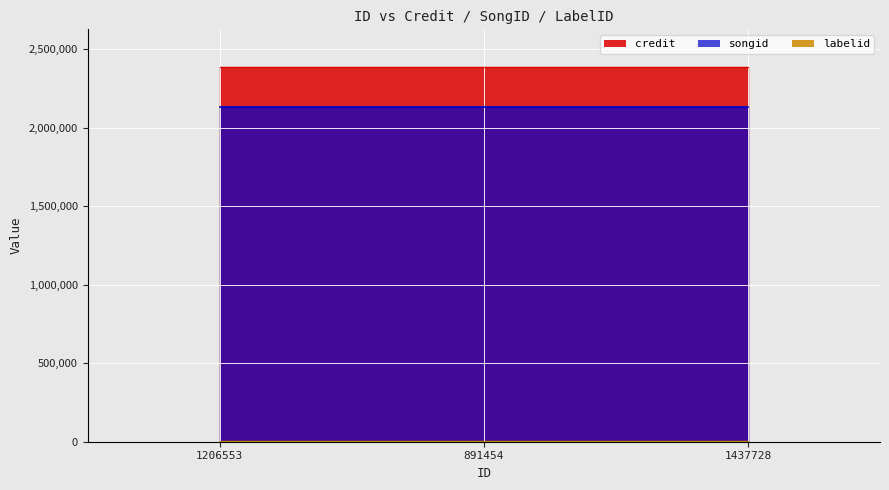

Is it true that labelid equals 1802 at 891454?

True